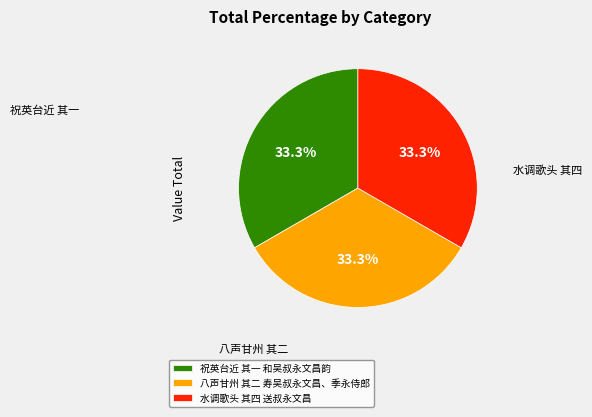

How much of the chart is everything except 祝英台近 其一 和吴叔永文昌韵?

66.7%